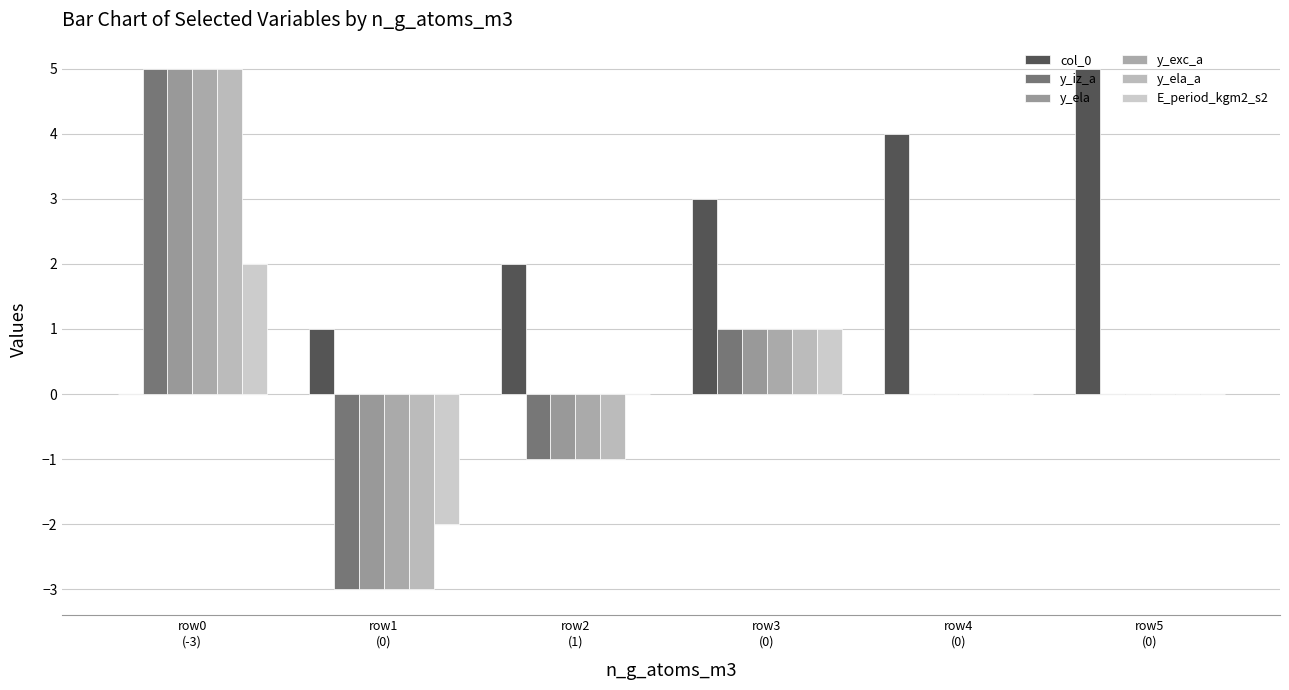

Is the value of y_ela at row0
(-3) greater than the value of y_exc_a at row2
(1)?

Yes